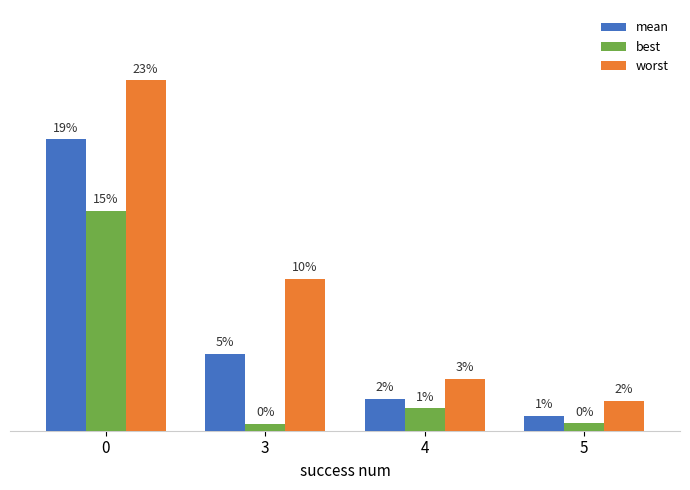

At which label is mean closest to 0?

5